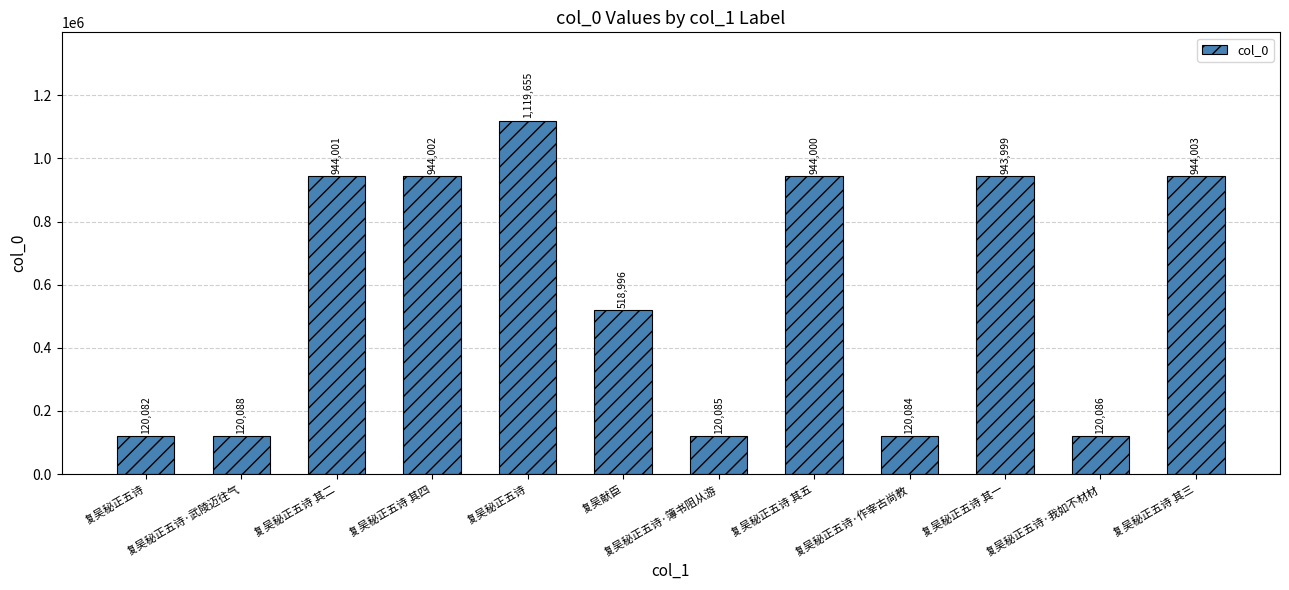

How many bars are there in total?

12